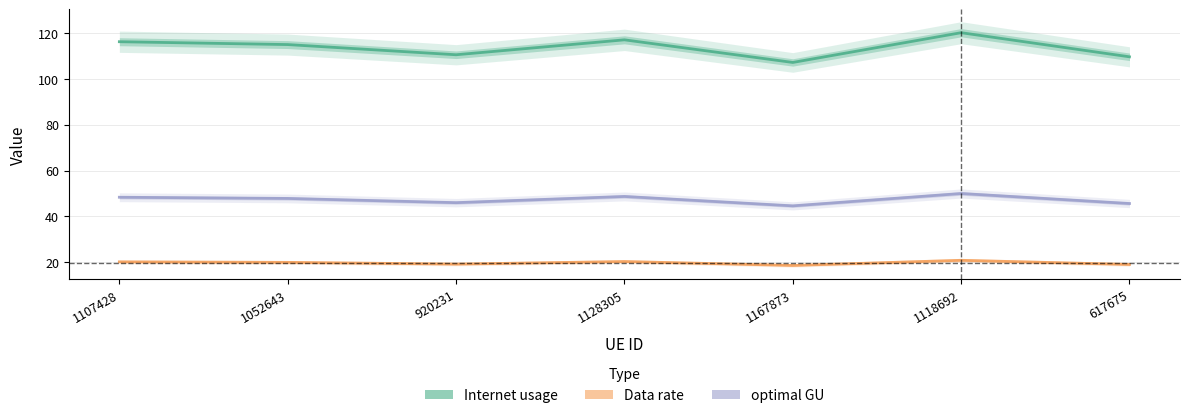

True or false: Data rate has more than 1 points higher than both neighbors.

True